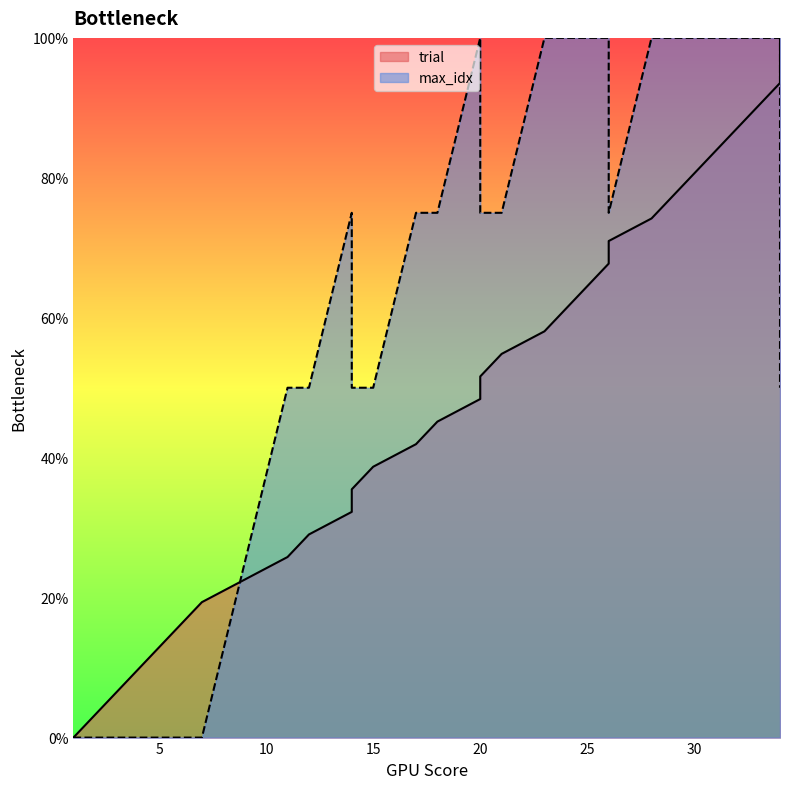

The value of trial at 31 is 83.9. True or false?

True